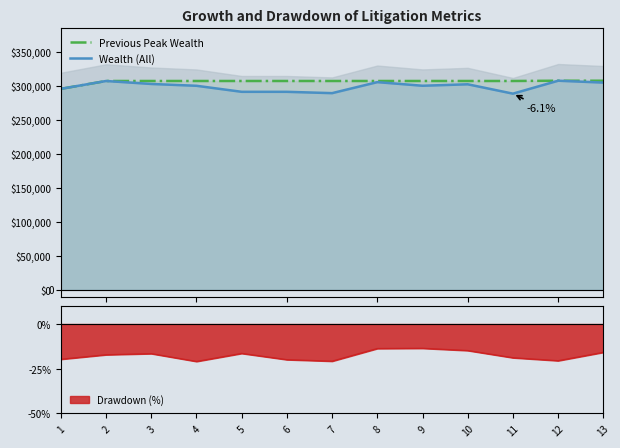

Does the chart have visible grid lines?

No